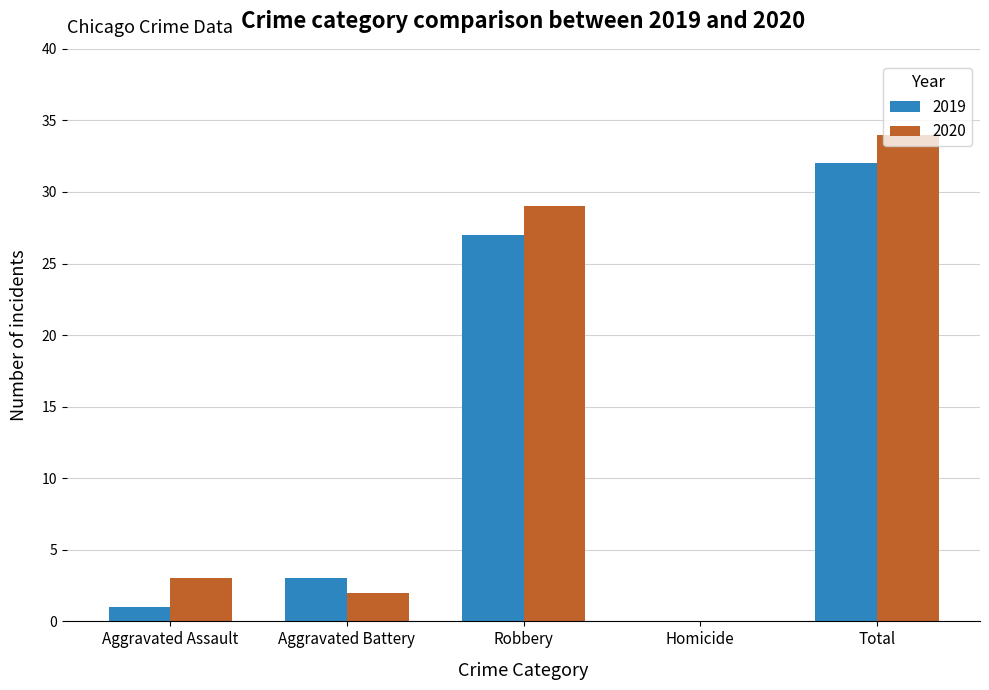

What is the highest value of the 2019 series?

32